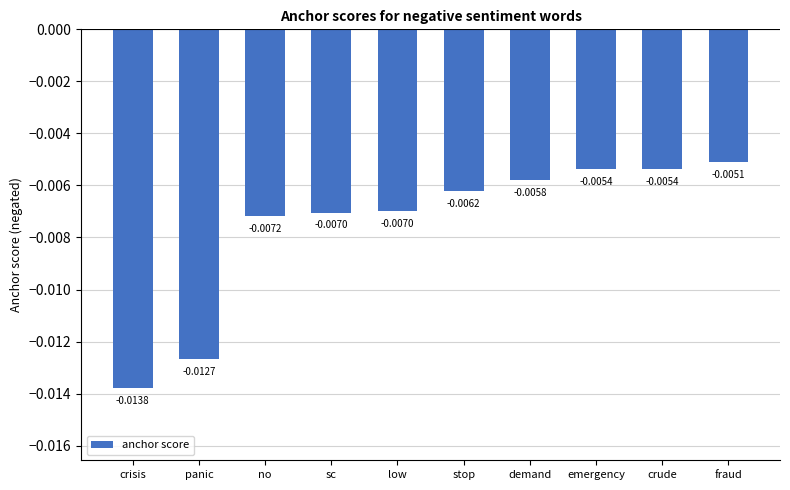

Where is the data nearest to the value 0?

fraud